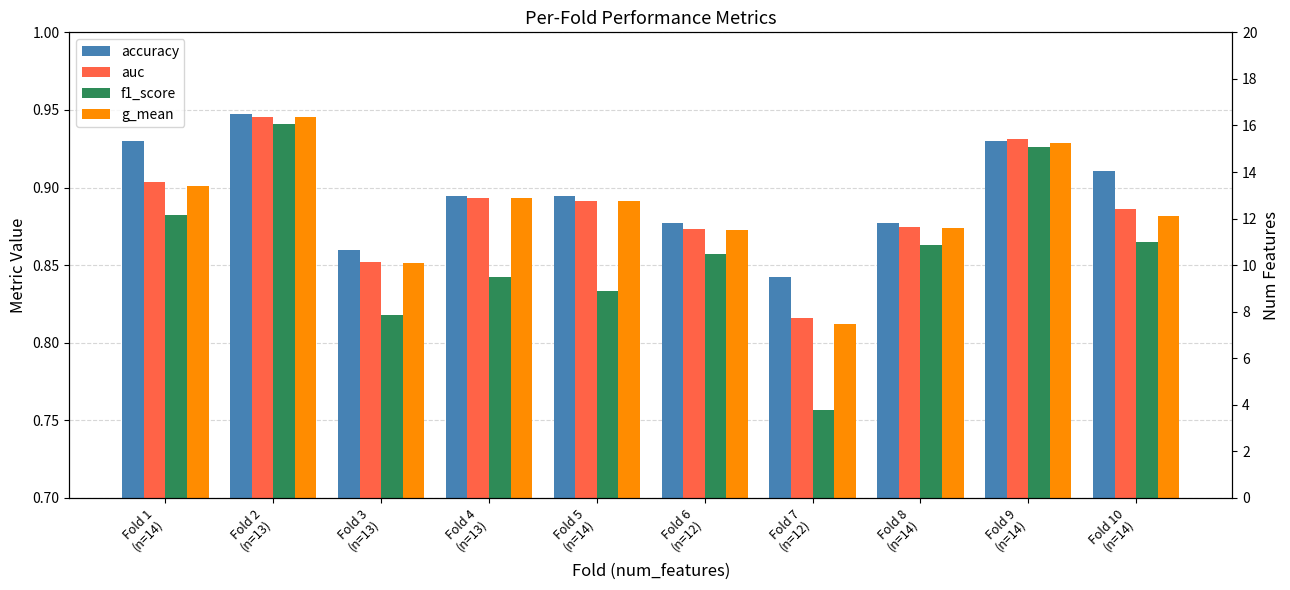

The value of f1_score at Fold 6
(n=12) is 1.1. True or false?

False